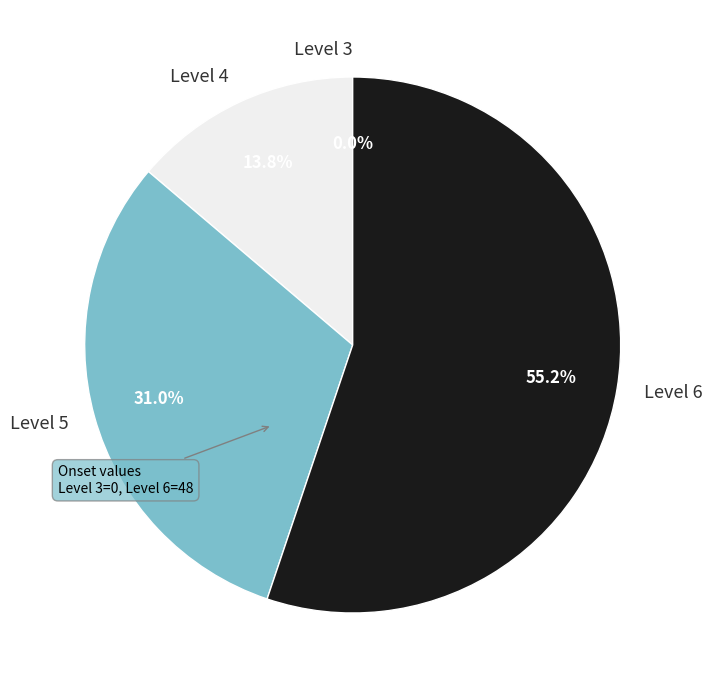

What is the total percentage of Level 3 and Level 5?

31.0%